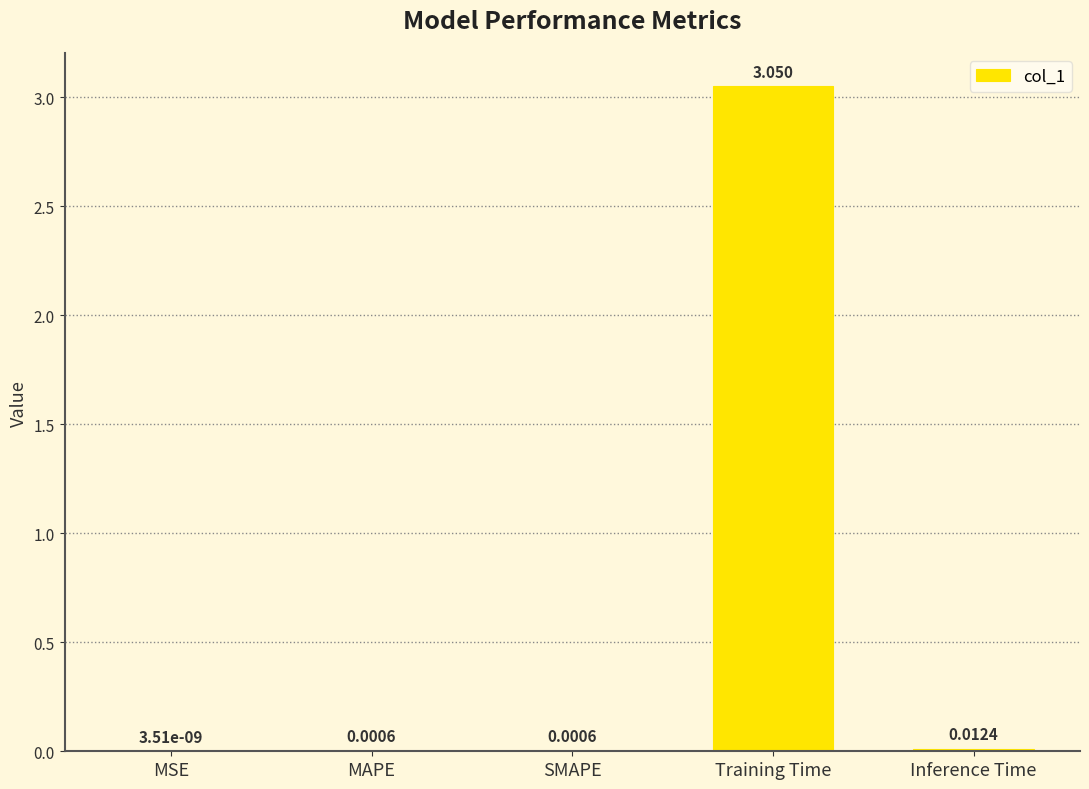

Which label corresponds to the largest value in the chart?

Training Time